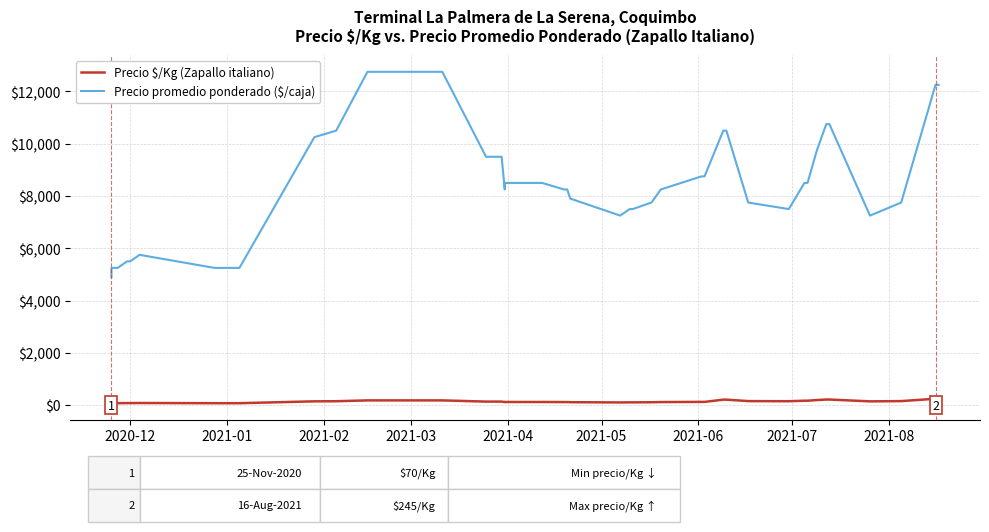

The value of Precio $/Kg (Zapallo italiano) at 2021-08 is 61. True or false?

False